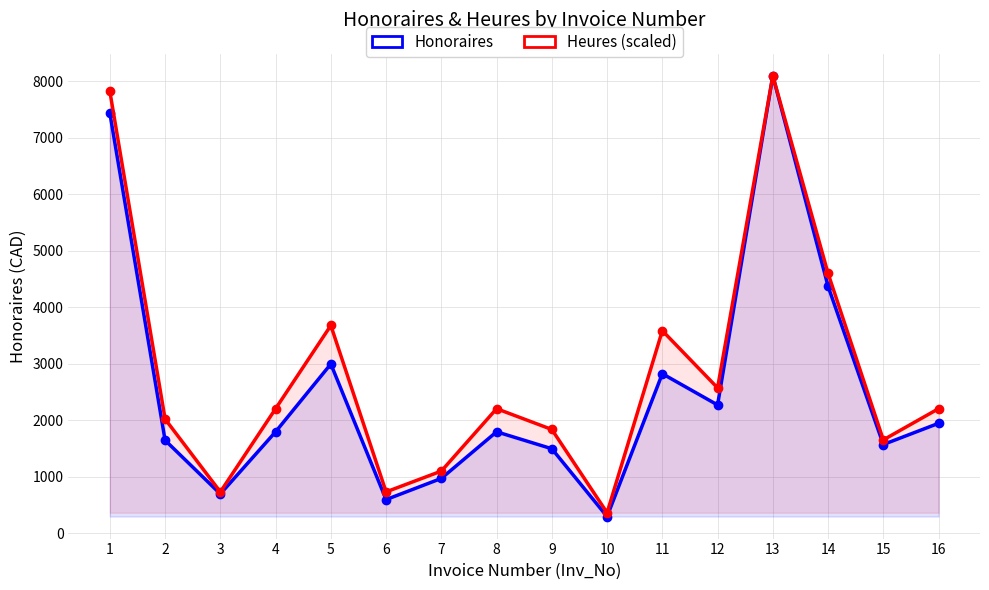

Which series has the largest range (max minus min)?

Honoraires